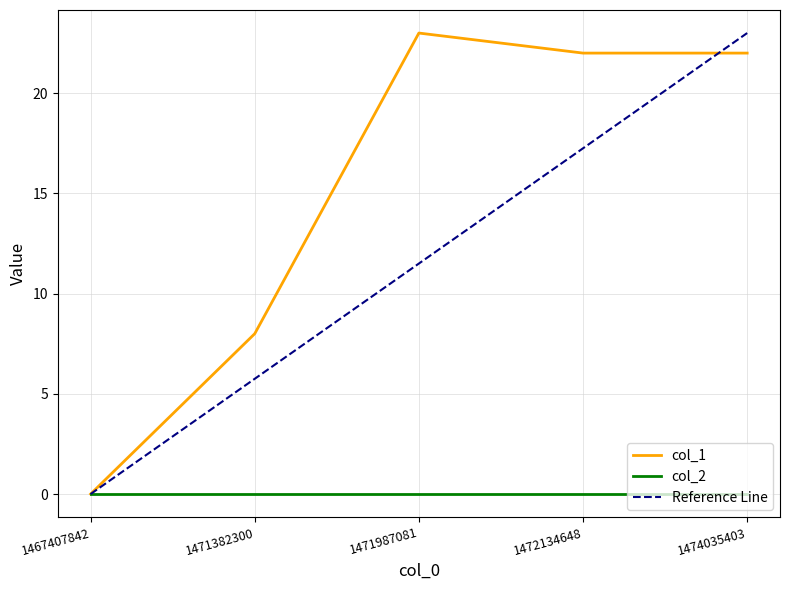

What is the difference between the values at 1472134648 and 1471987081?

1